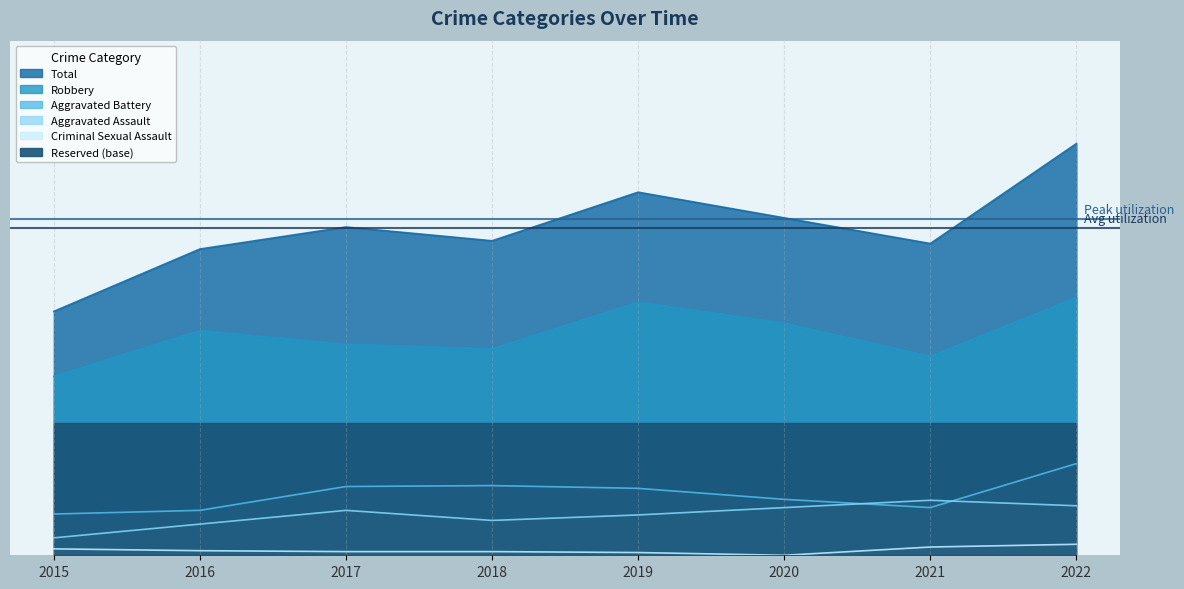

True or false: Robbery and Criminal Sexual Assault intersect in this chart.

False